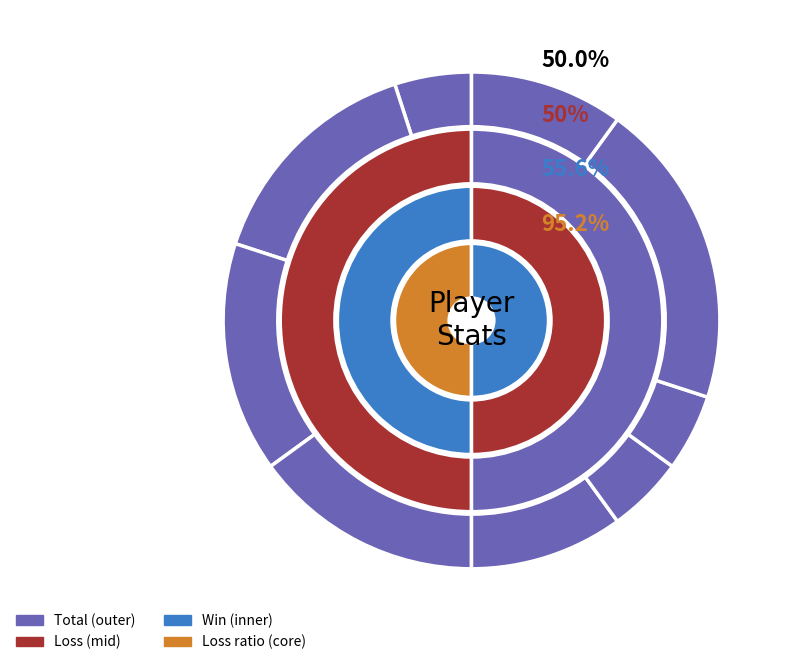

Combined, what portion of the pie is RogueFORYOU and tkdamraa9?

20.0%